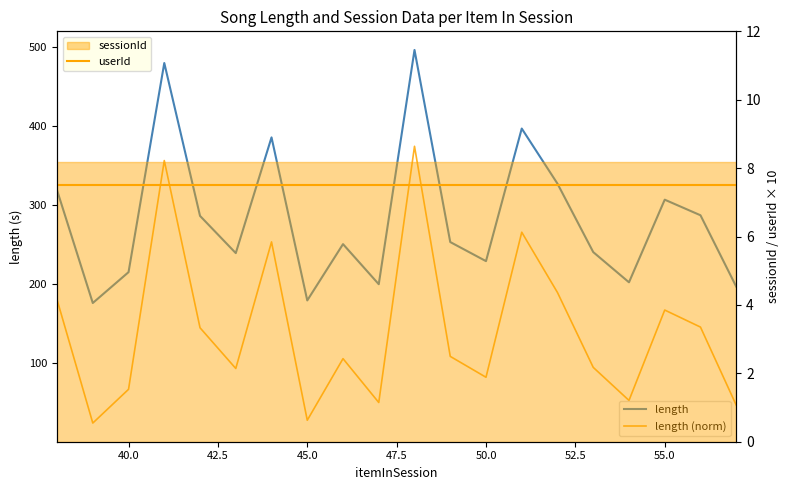

How many interior local valleys does the length series have?

6